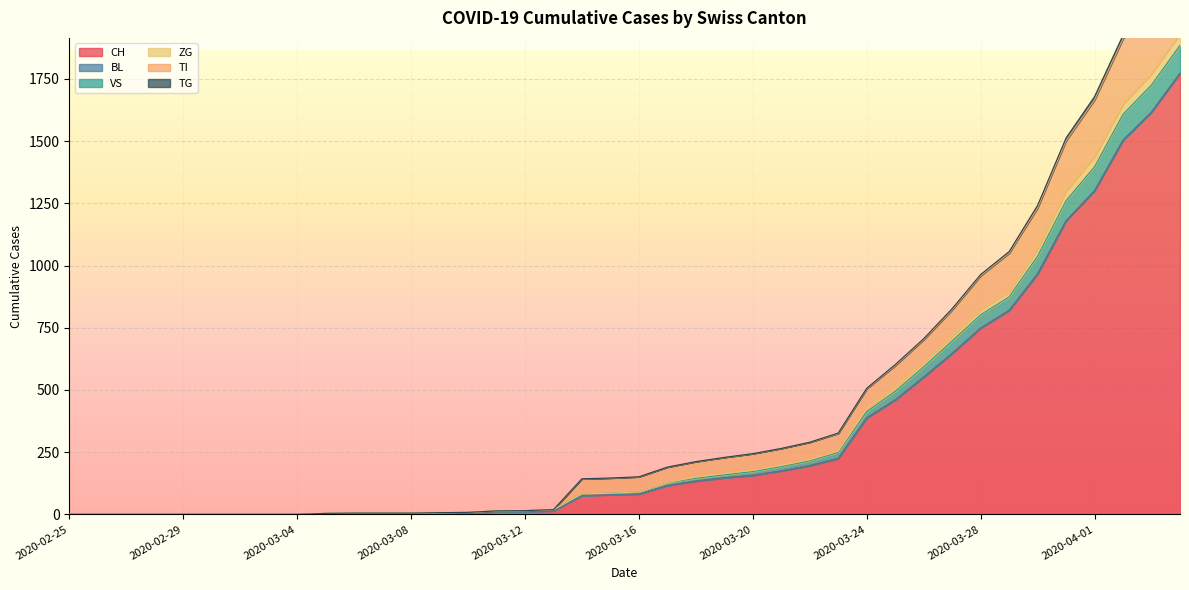

The value of CH at 2020-03-20 is 279. True or false?

False